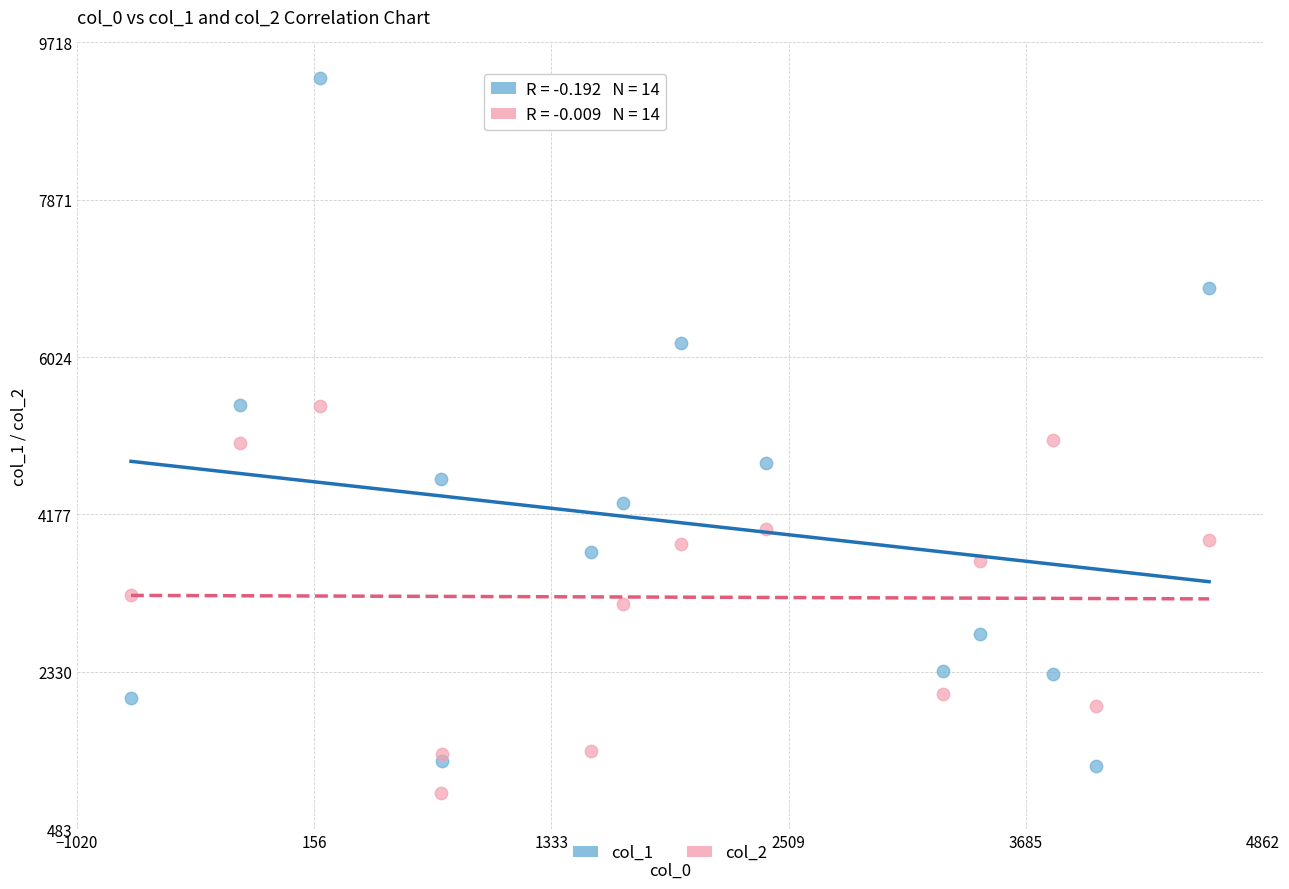

What are all the series names shown in the legend?

col_1, col_2